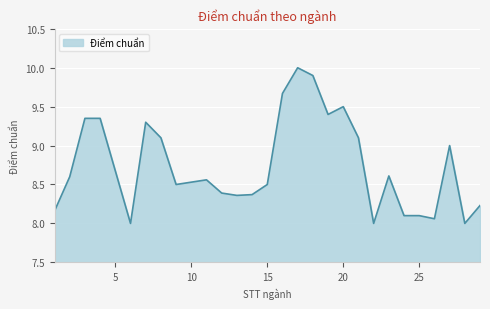

What is the difference between the maximum and minimum values?

2.0